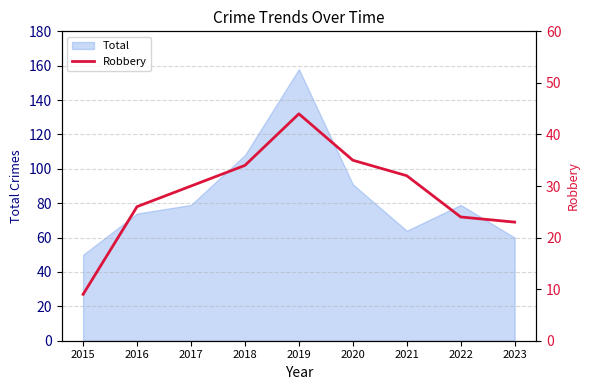

What is the lowest value of the Total series?

50